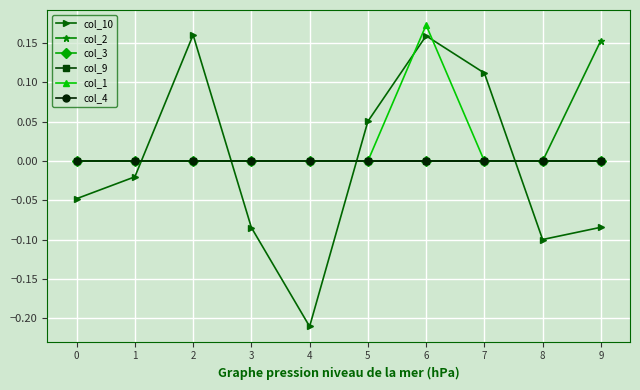

Which has a higher value, 8 or 9?

9